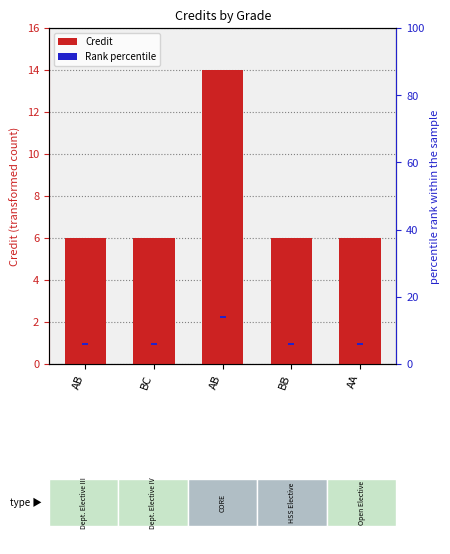

Which series has the largest range (max minus min)?

Credit